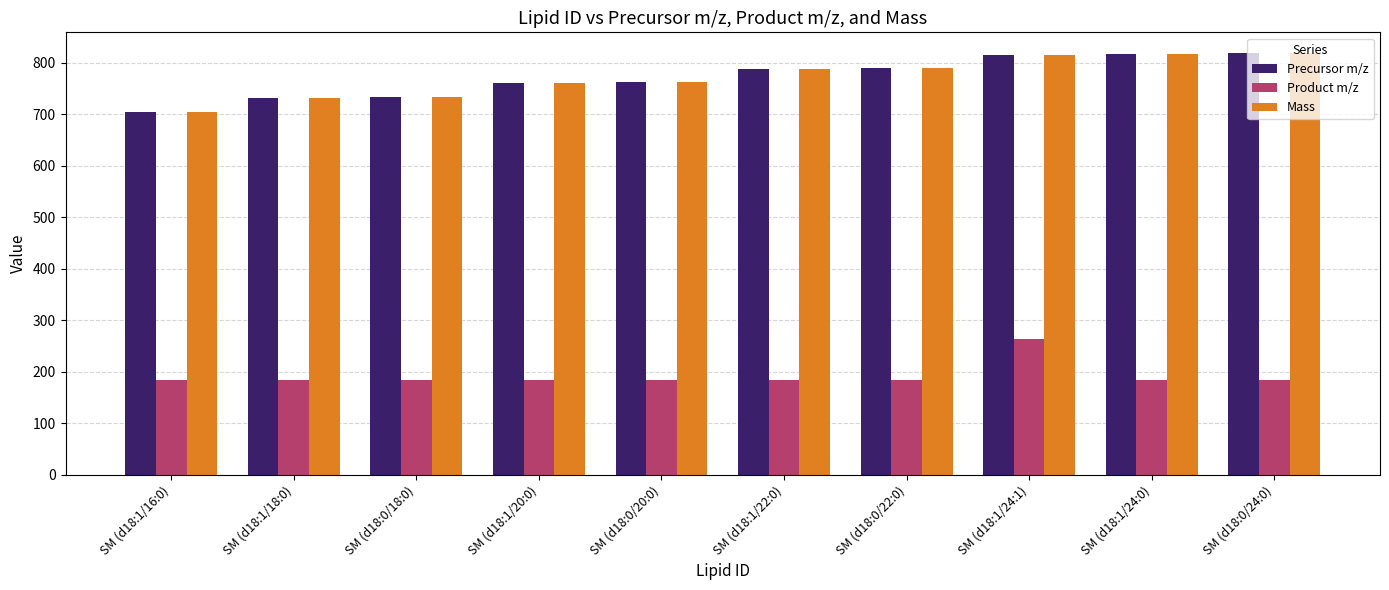

The Product m/z series shows 184.0 at SM (d18:1/20:0). True or false?

True